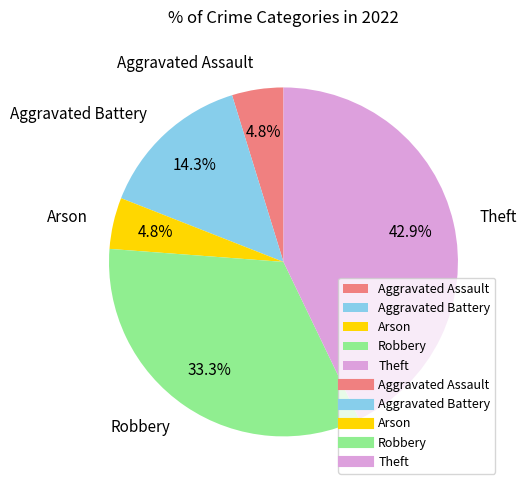

Which slice is the largest?

Theft